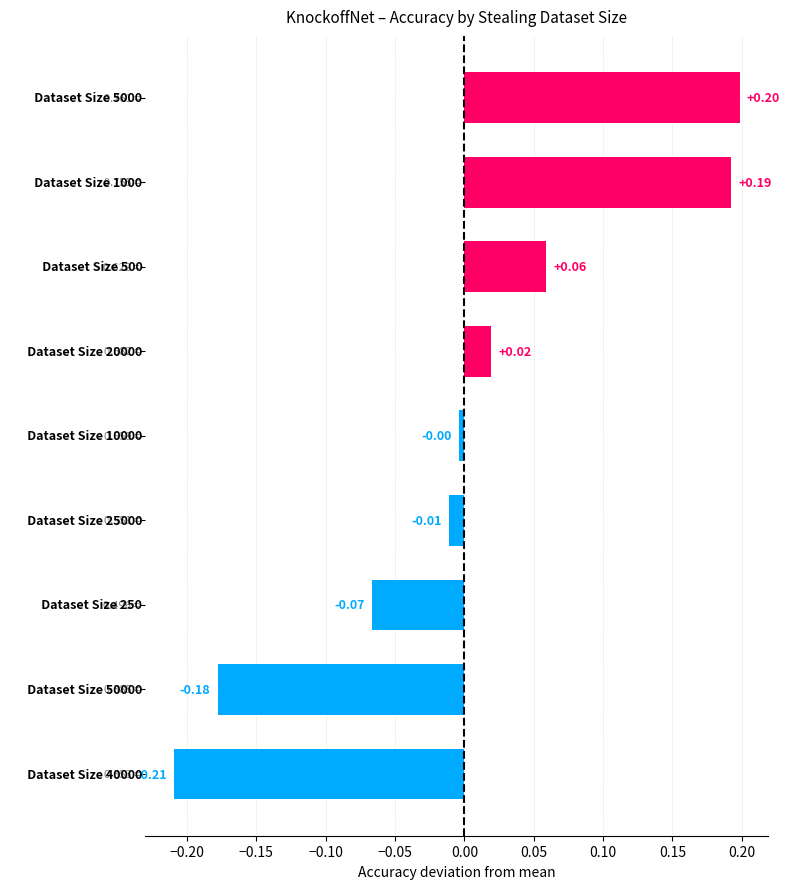

What is the difference between the maximum and minimum values?

0.4